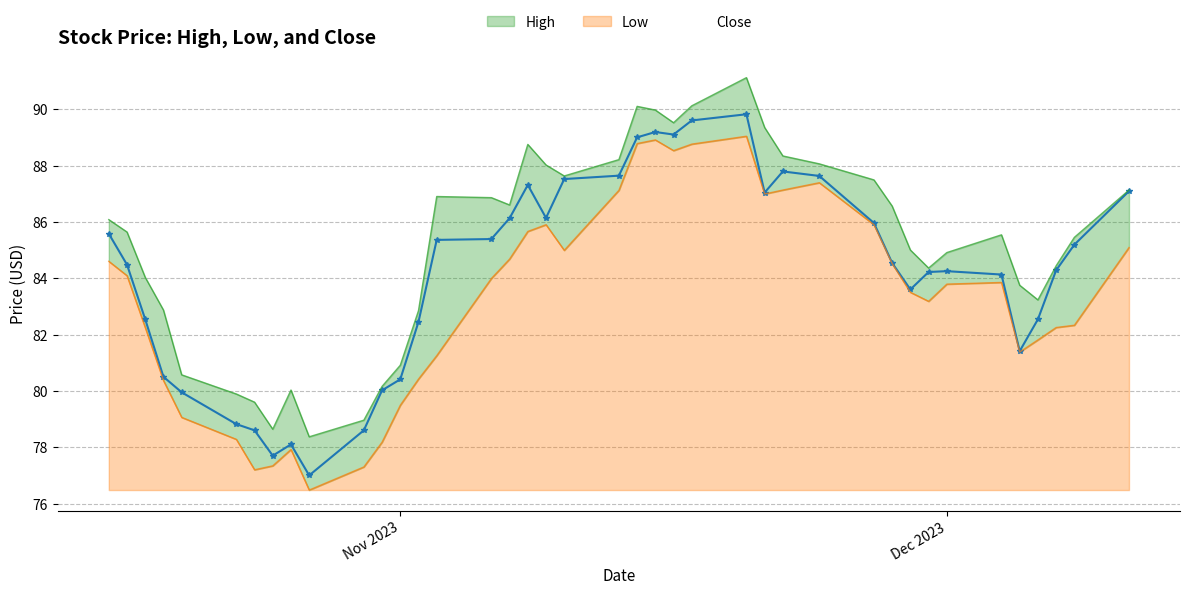

At which label does Close reach its minimum?

2023-10-27